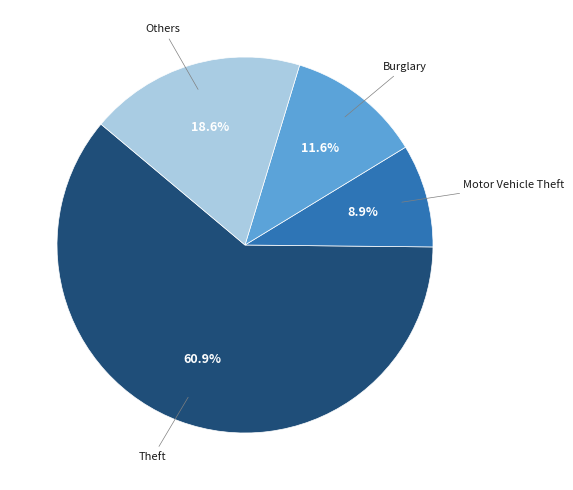

Is there a majority slice in this chart?

Yes